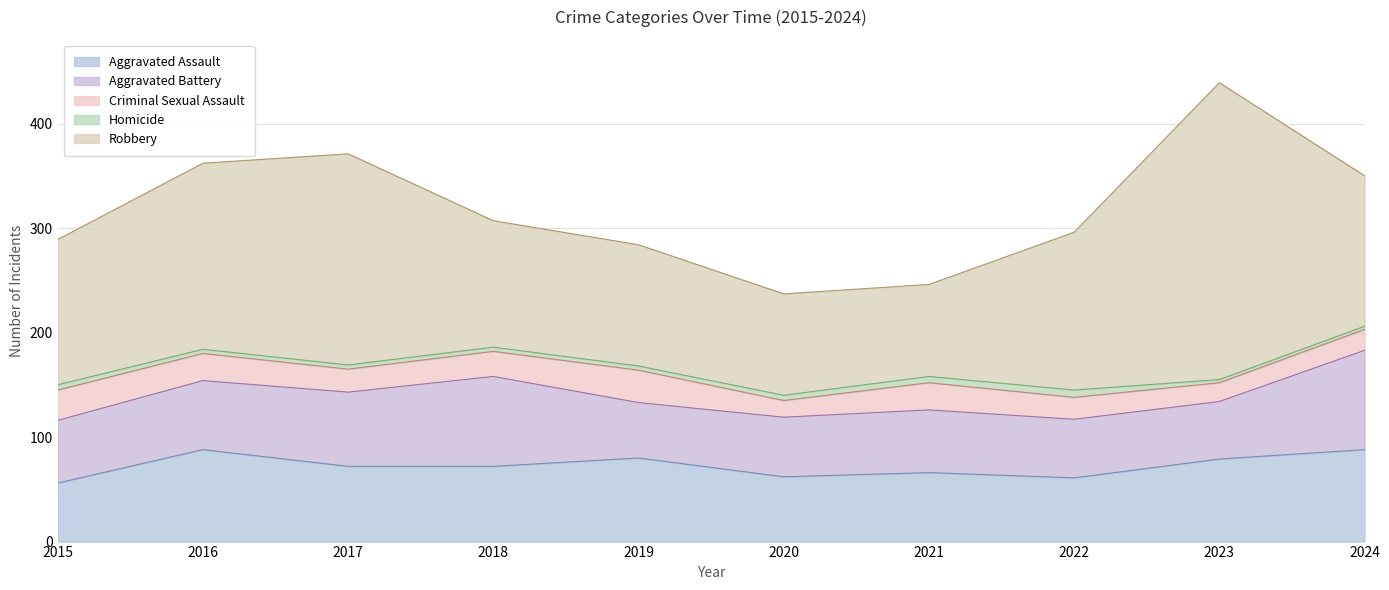

What are all the series names shown in the legend?

Aggravated Assault, Aggravated Battery, Criminal Sexual Assault, Homicide, Robbery